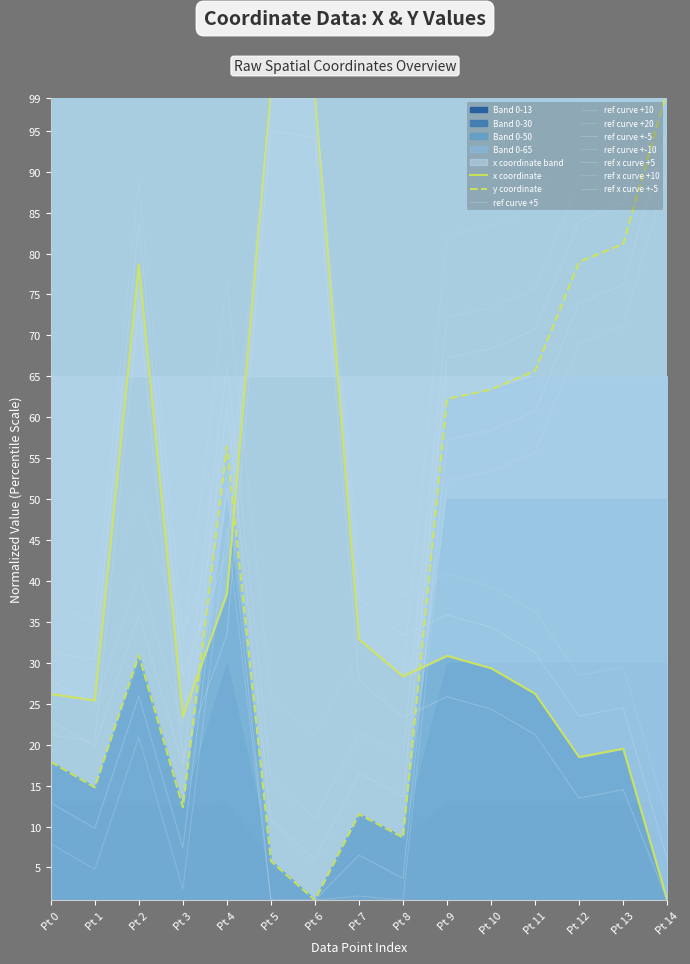

The value of x_vals at Pt 1 is 39.8. True or false?

False